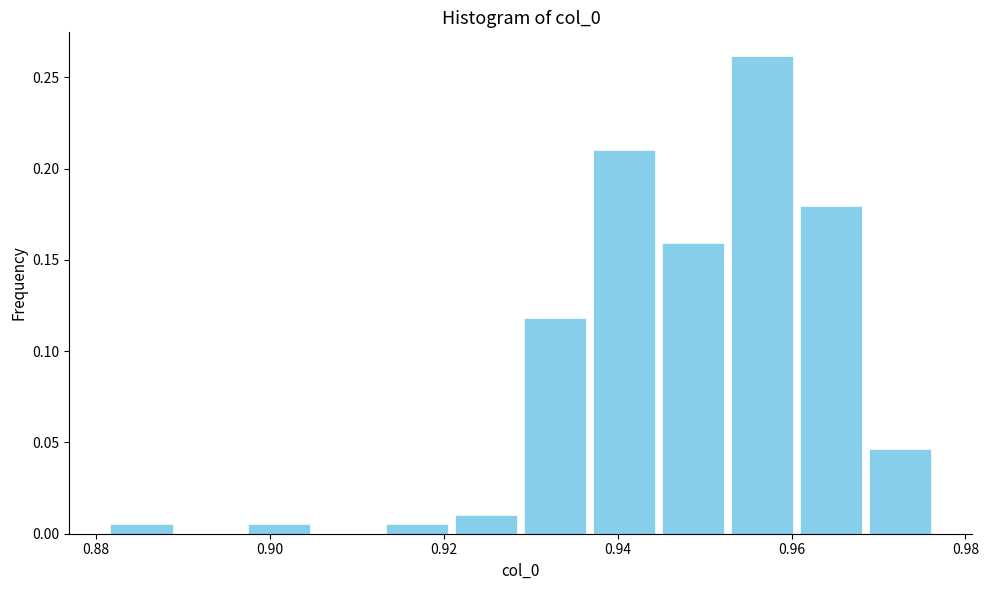

Read against the x-axis, roughly where is the centre of the tallest bar?

0.956